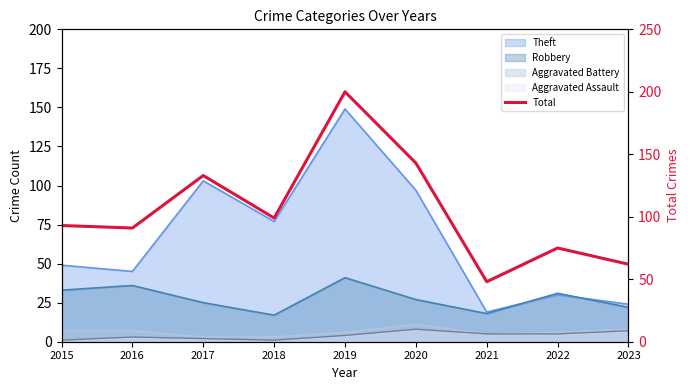

List the labels in order of value, largest first.

2019, 2020, 2017, 2018, 2015, 2016, 2022, 2023, 2021